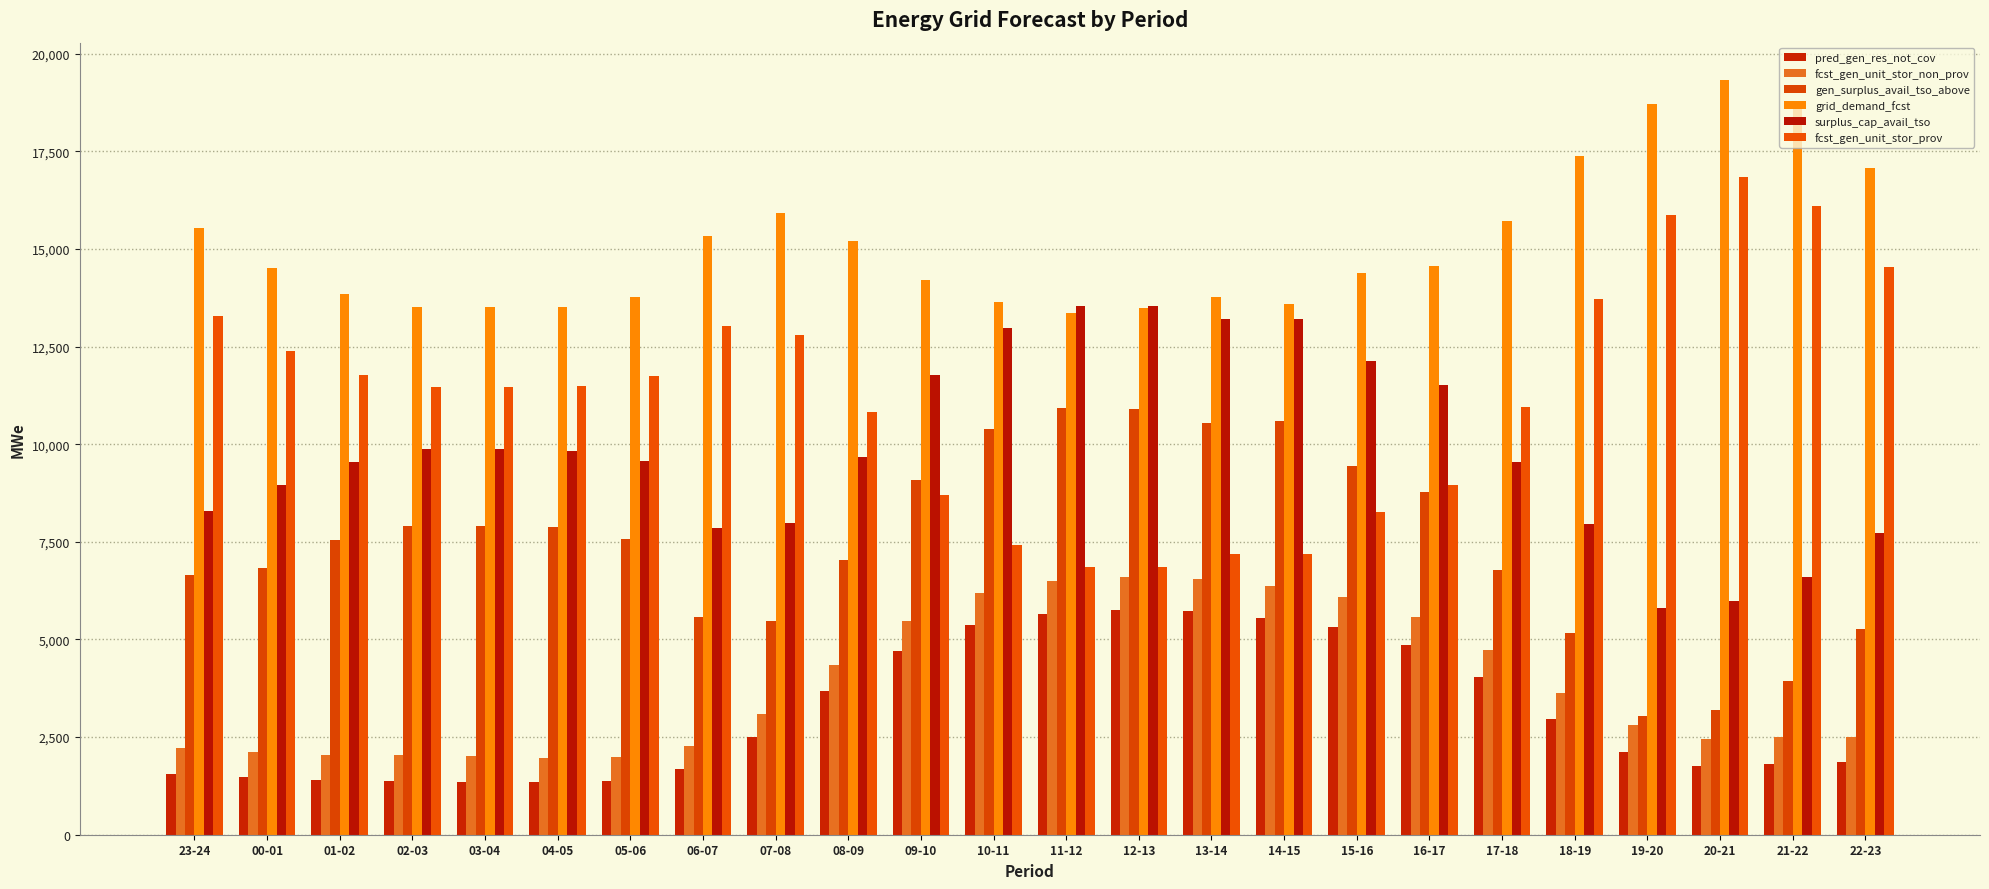

Which series changed the most between 13-14 and 22-23?

fcst_gen_unit_stor_prov